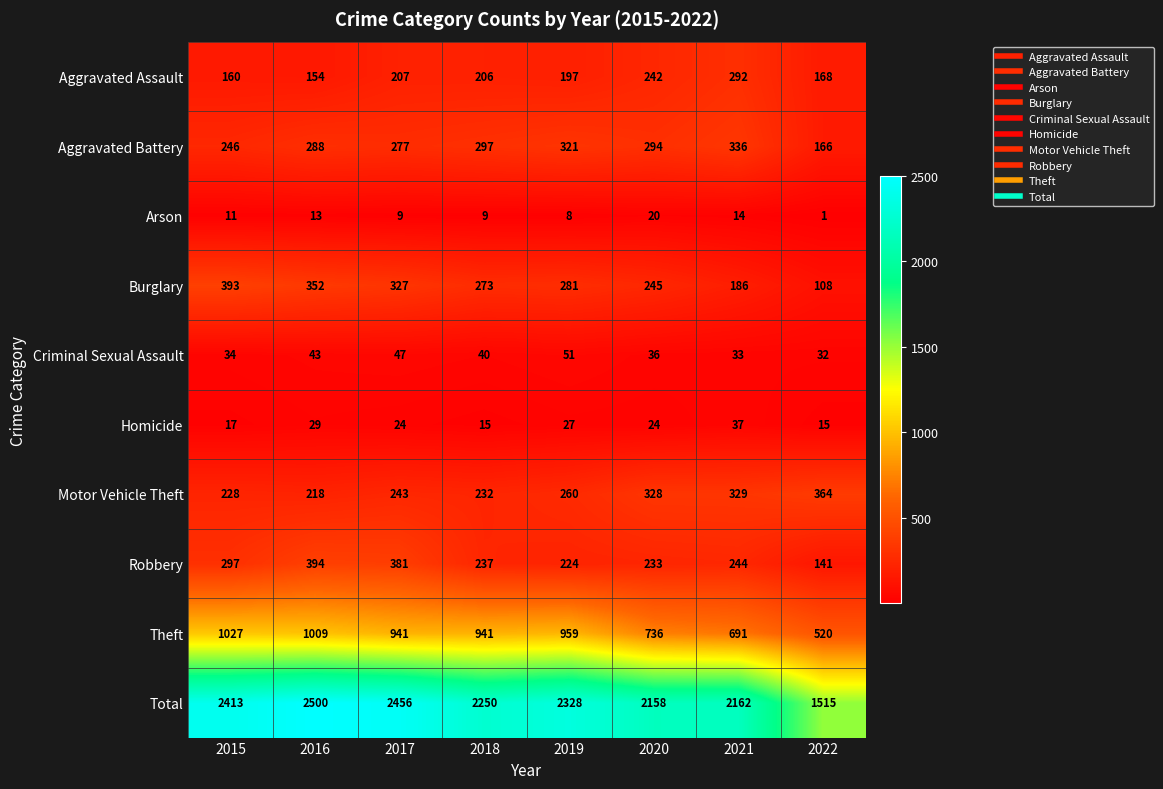

The Arson series shows 9 at 2017. True or false?

True